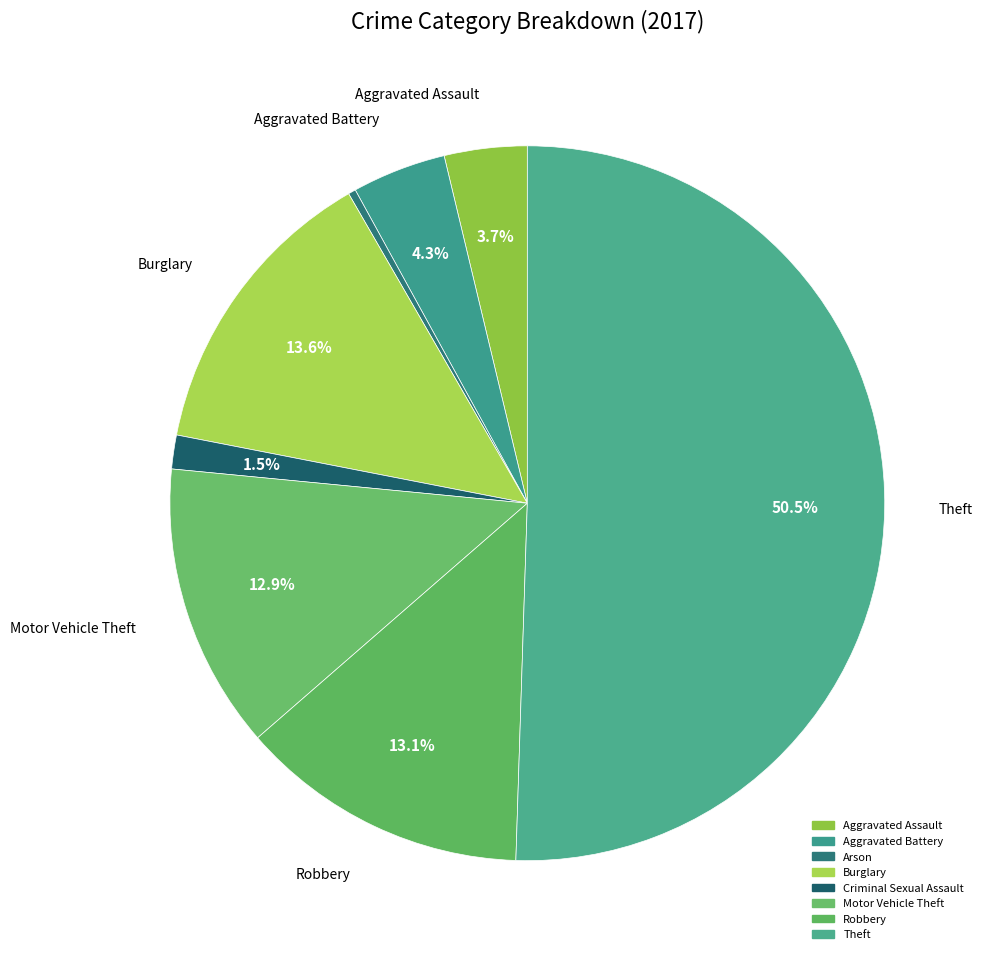

Count the number of slices in the pie.

8